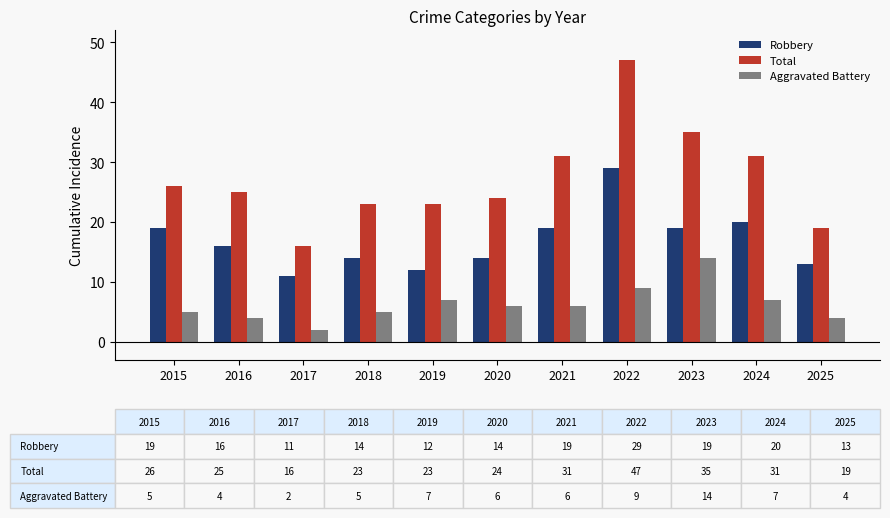

How many bars are there in total?

33